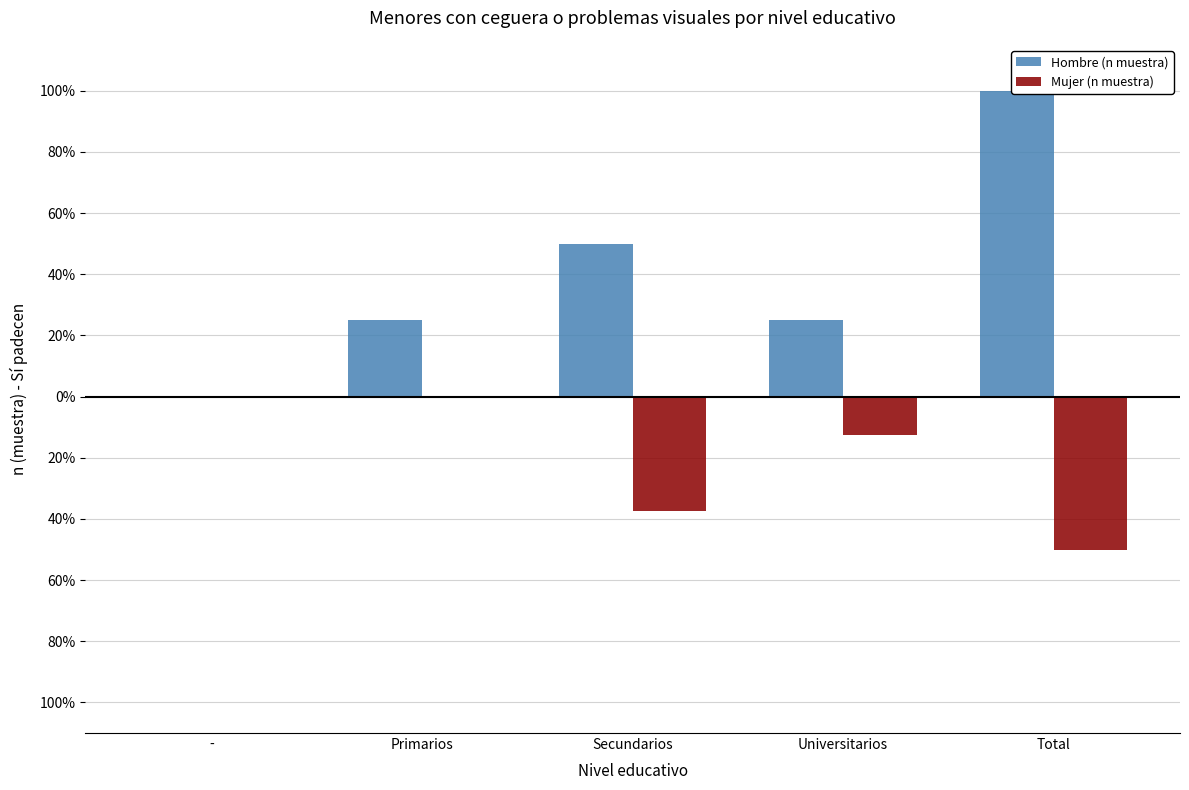

List the series in order of their overall mean, highest first.

Hombre (n muestra), Mujer (n muestra)